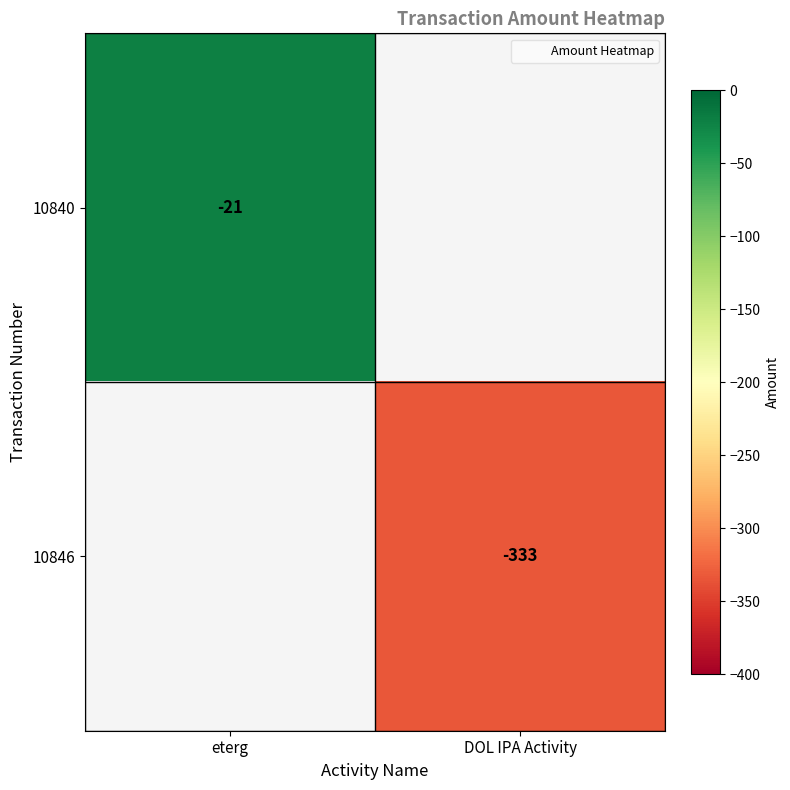

List the series in order of their overall mean, highest first.

10840, 10846